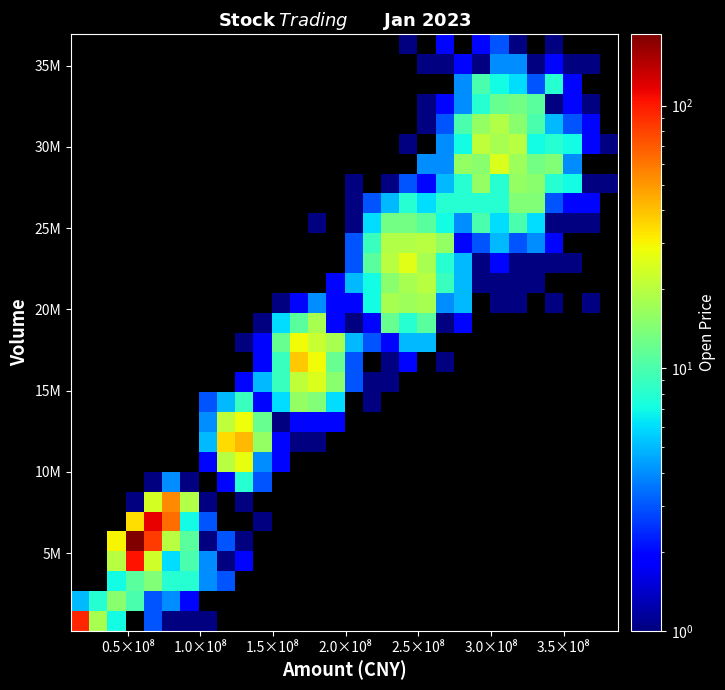

How many data points does each series have?

30